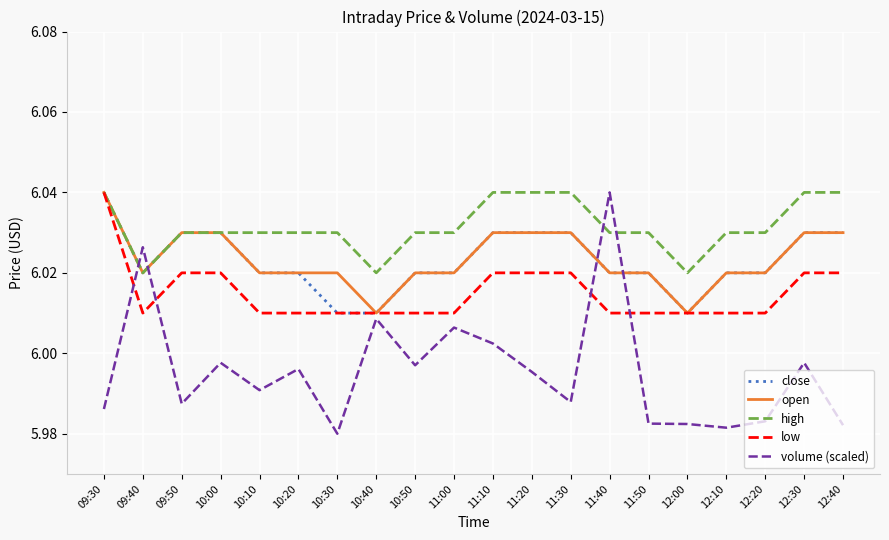

What is the difference between the maximum and minimum values in the volume (scaled) series?

0.1